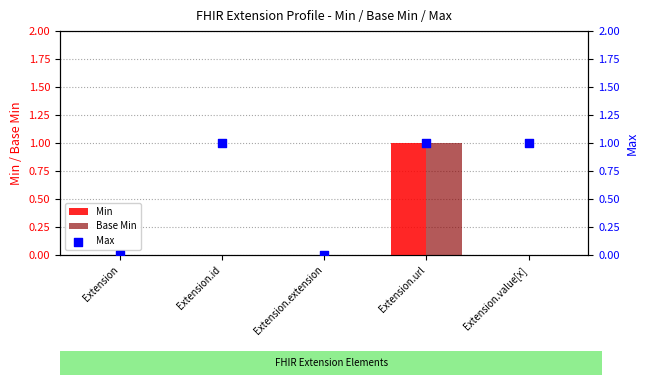

What is the total value across all series at Extension.value[x]?

1